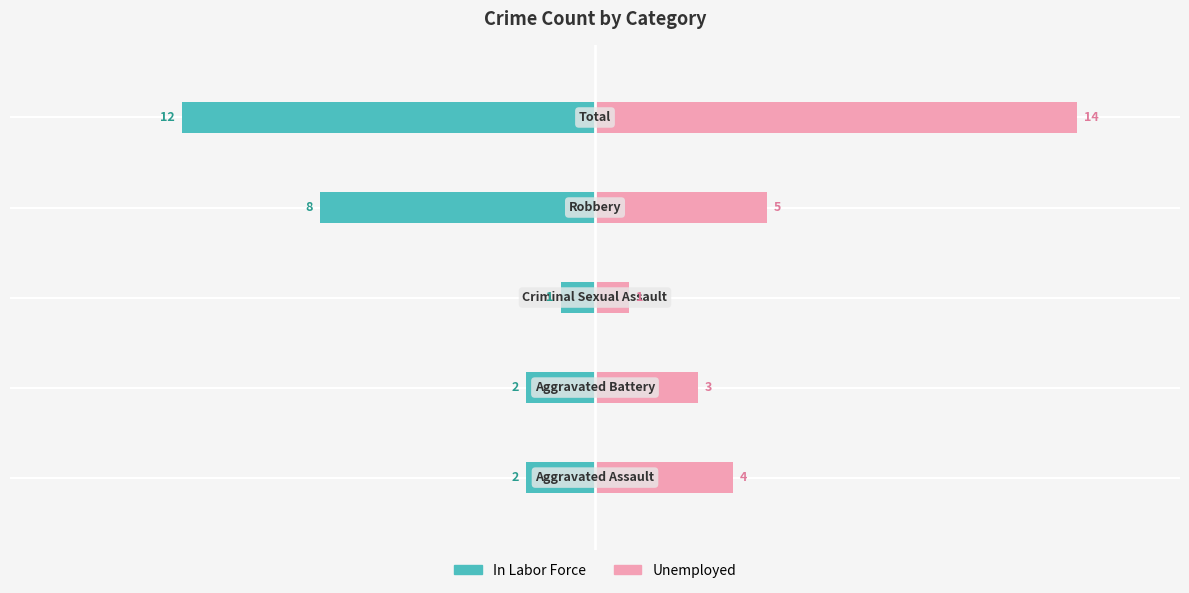

What is the difference between the maximum and minimum values in the Unemployed series?

13